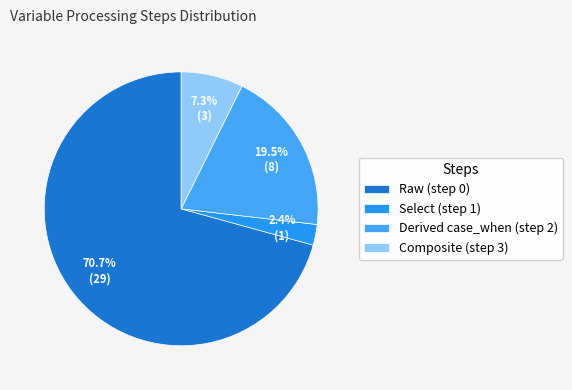

Rank the categories by value from lowest to highest.

Select (step 1), Composite (step 3), Derived case_when (step 2), Raw (step 0)